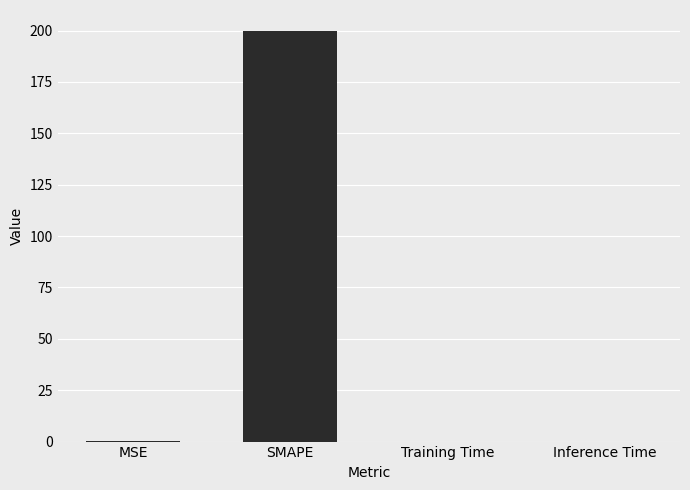

How many distinct data groups are displayed?

1